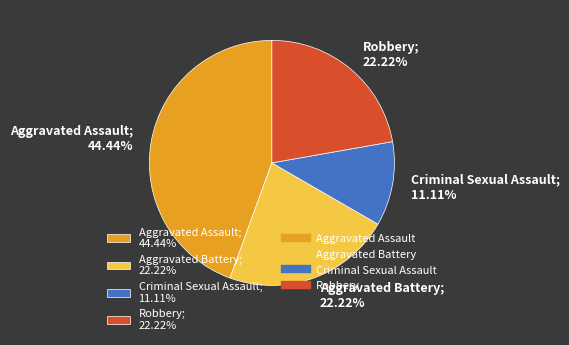

Count the number of slices in the pie.

4